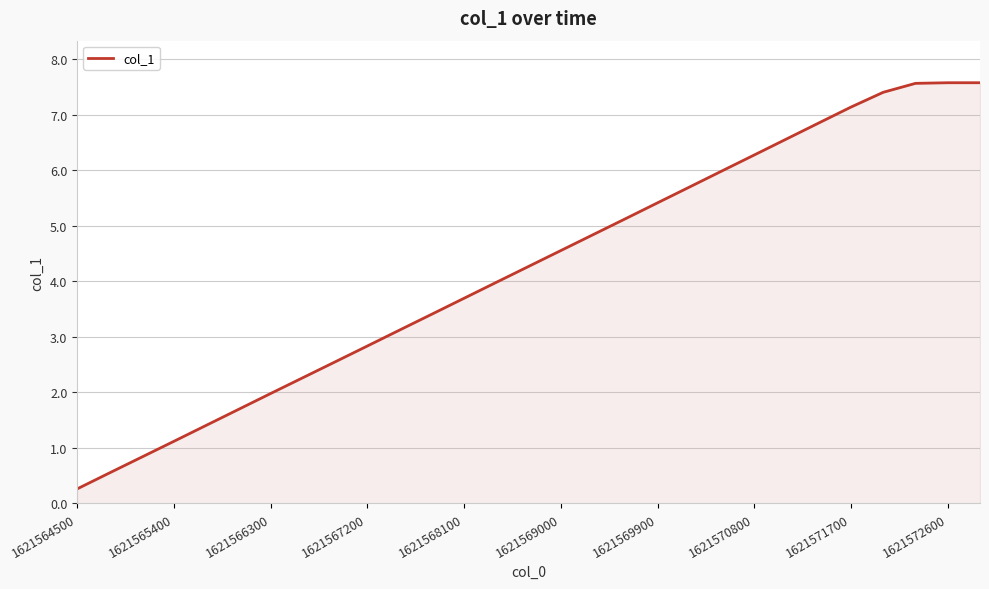

What is the smallest value displayed?

0.3